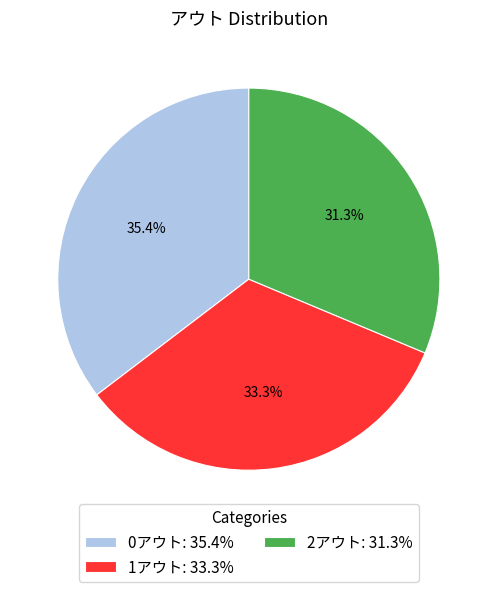

Does any single category account for the majority?

No